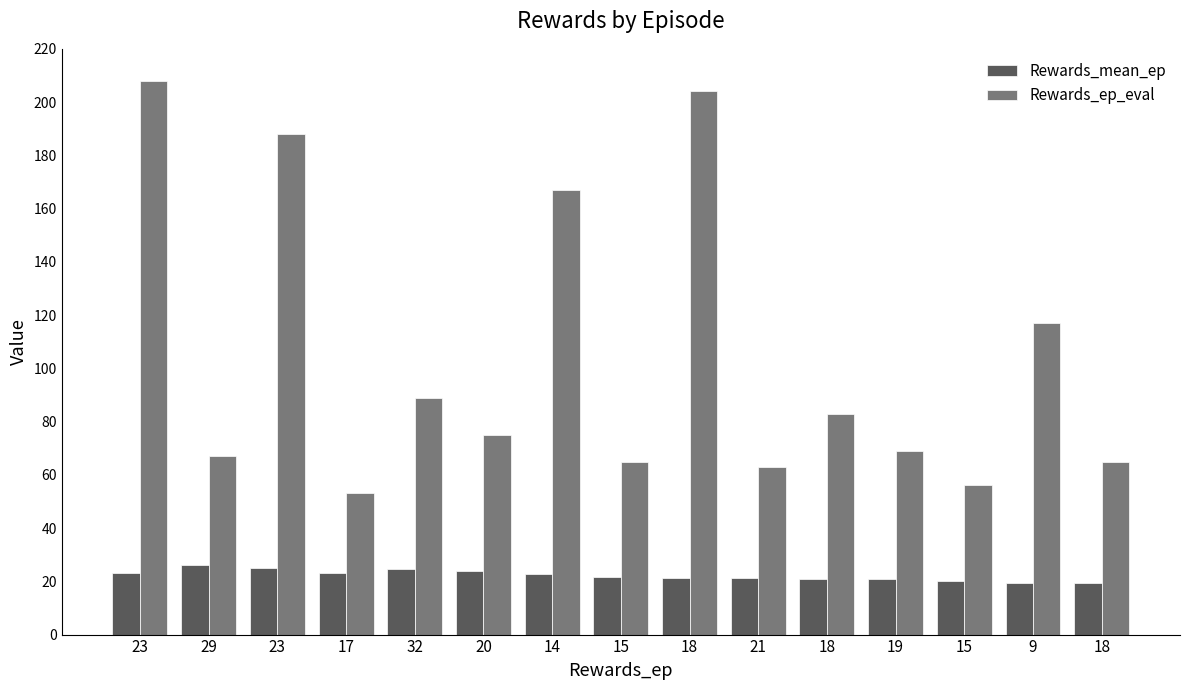

How many groups of bars are there?

15